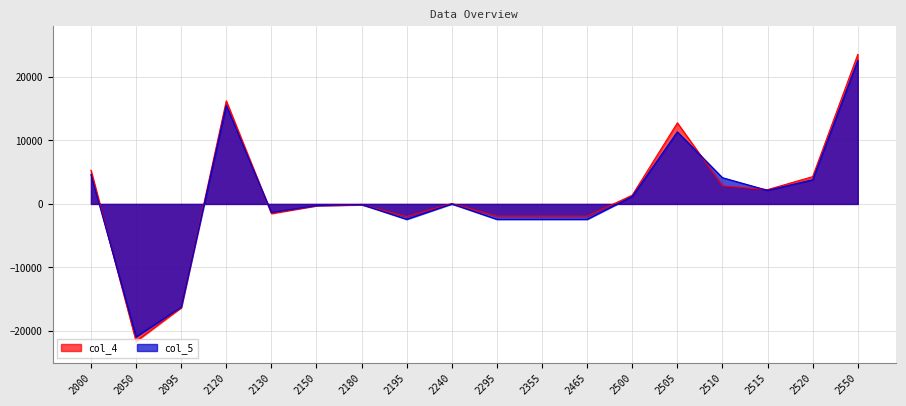

What value does the col_4 series have at 2130?

-1513